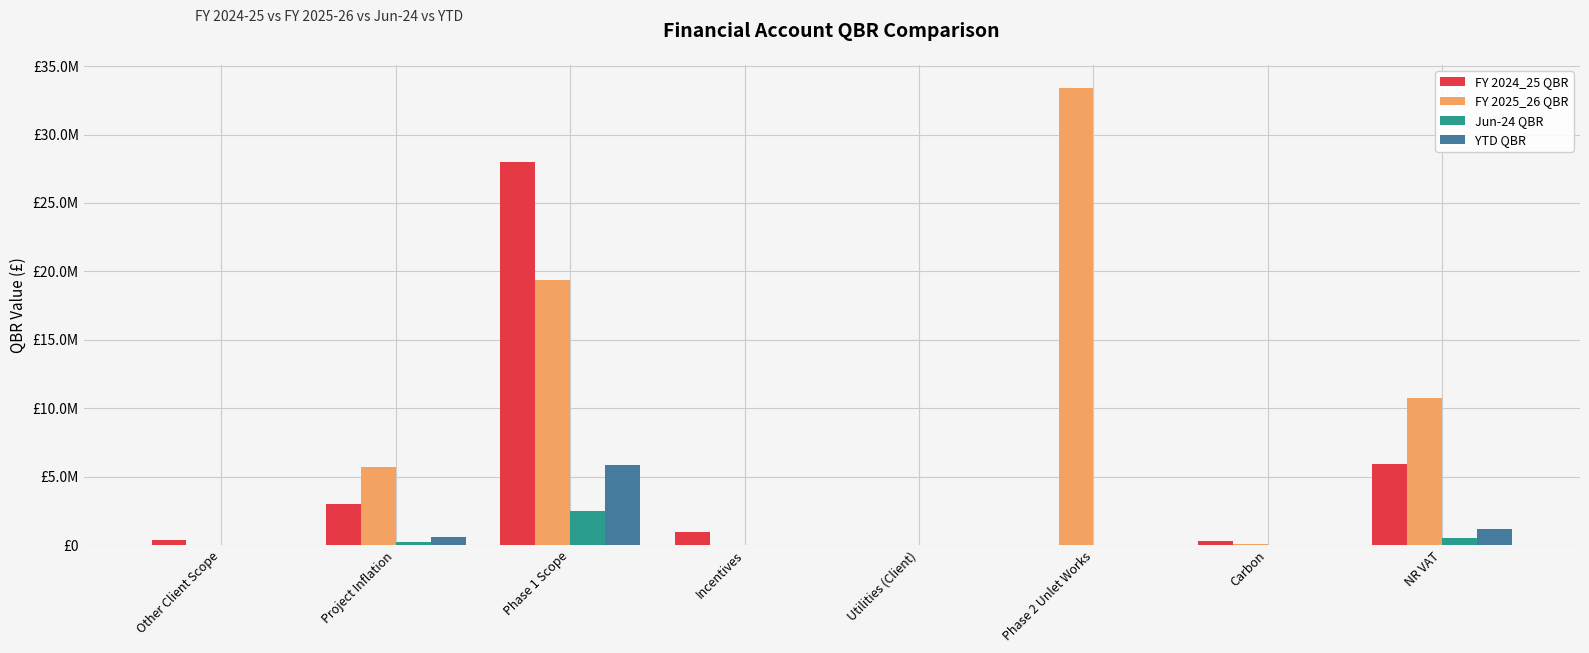

What are all the series names shown in the legend?

FY 2024_25 QBR, FY 2025_26 QBR, Jun-24 QBR, YTD QBR